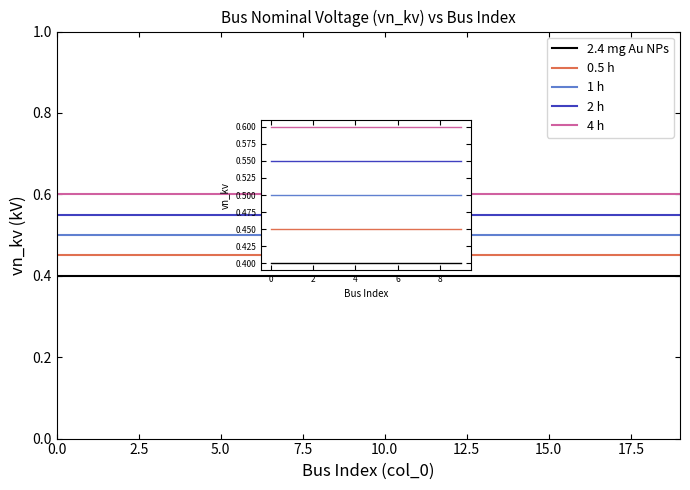

True or false: 0.5 h has more than 0 interior local peaks.

False